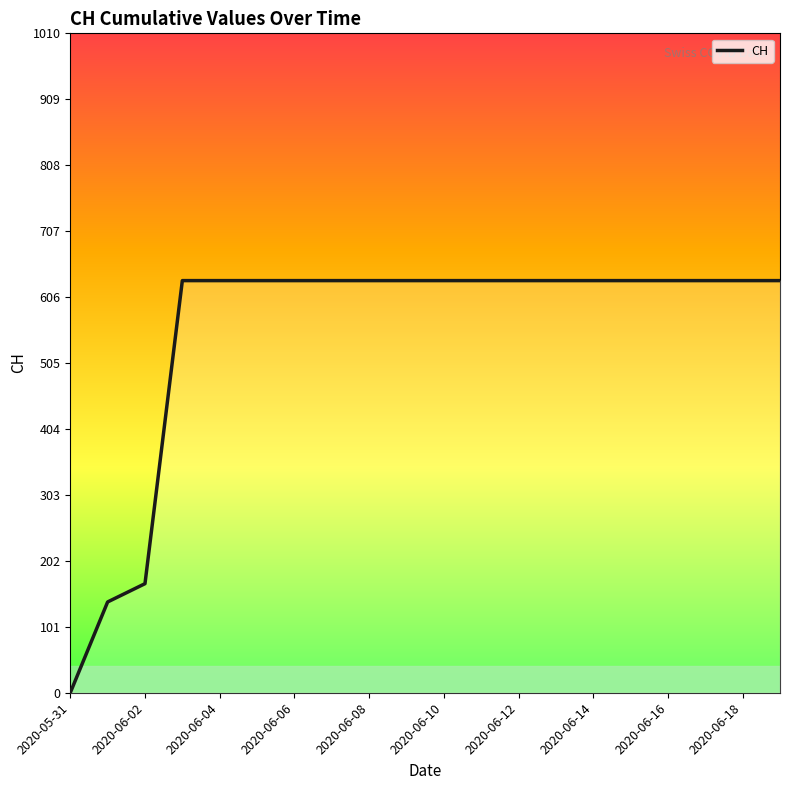

Does the chart have visible grid lines?

No